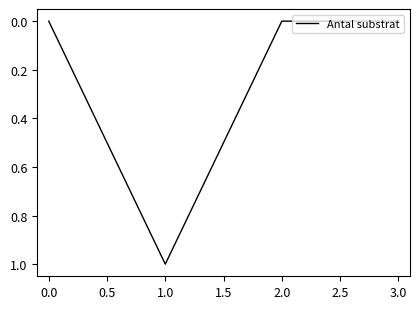

Which label corresponds to the largest value in the chart?

1.0